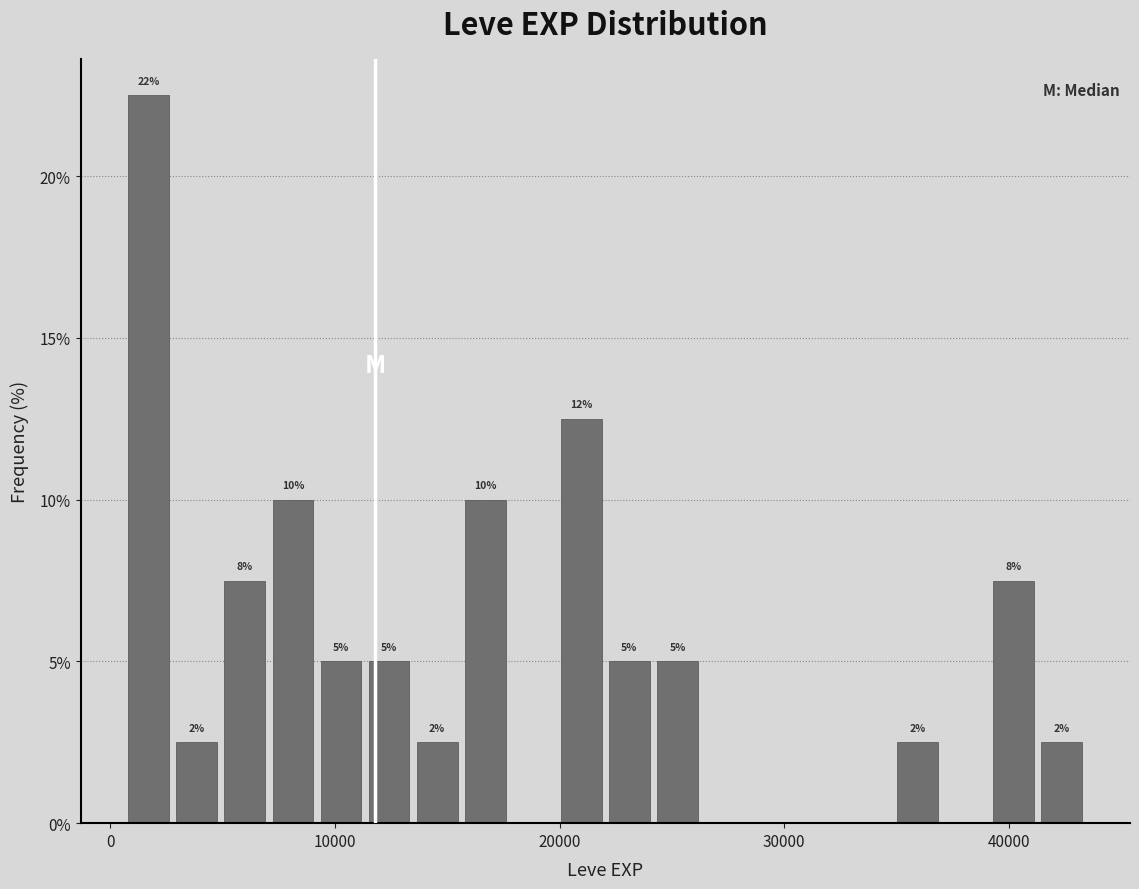

Read against the x-axis, roughly where is the centre of the tallest bar?

2000